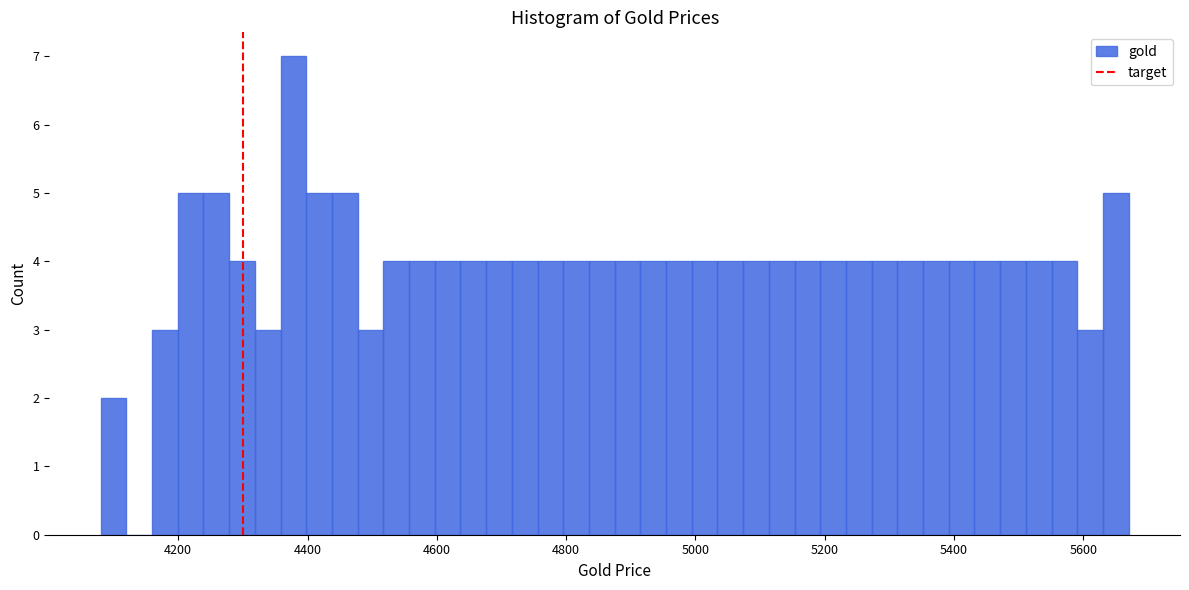

Around what value on the x-axis is the tallest bar? Give the approximate position of its centre, as read against the axis.

4380